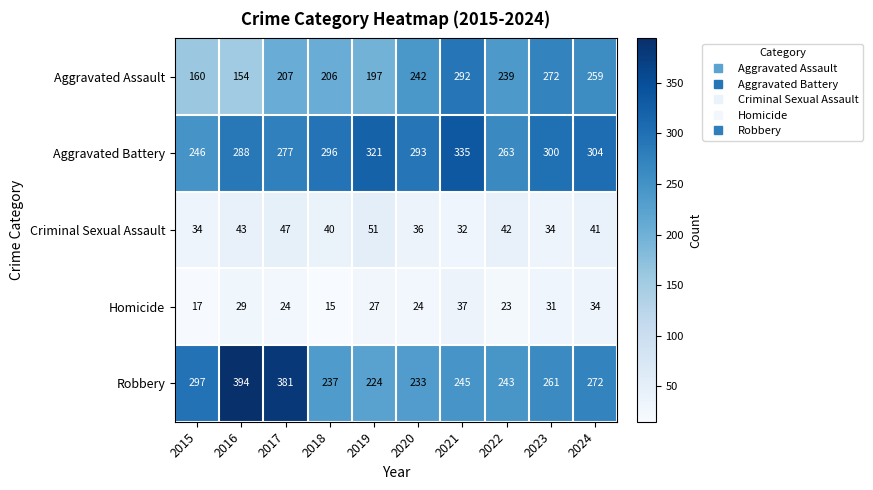

Where is Aggravated Assault nearest to the value 223?

2017